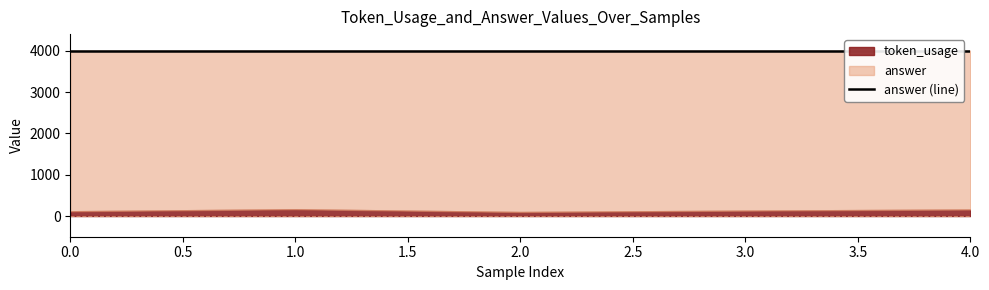

Reading left to right, transcribe all the data shown in this chart.

token_usage: 116	165	98	131	158
answer: 4000	4000	4000	4000	4000